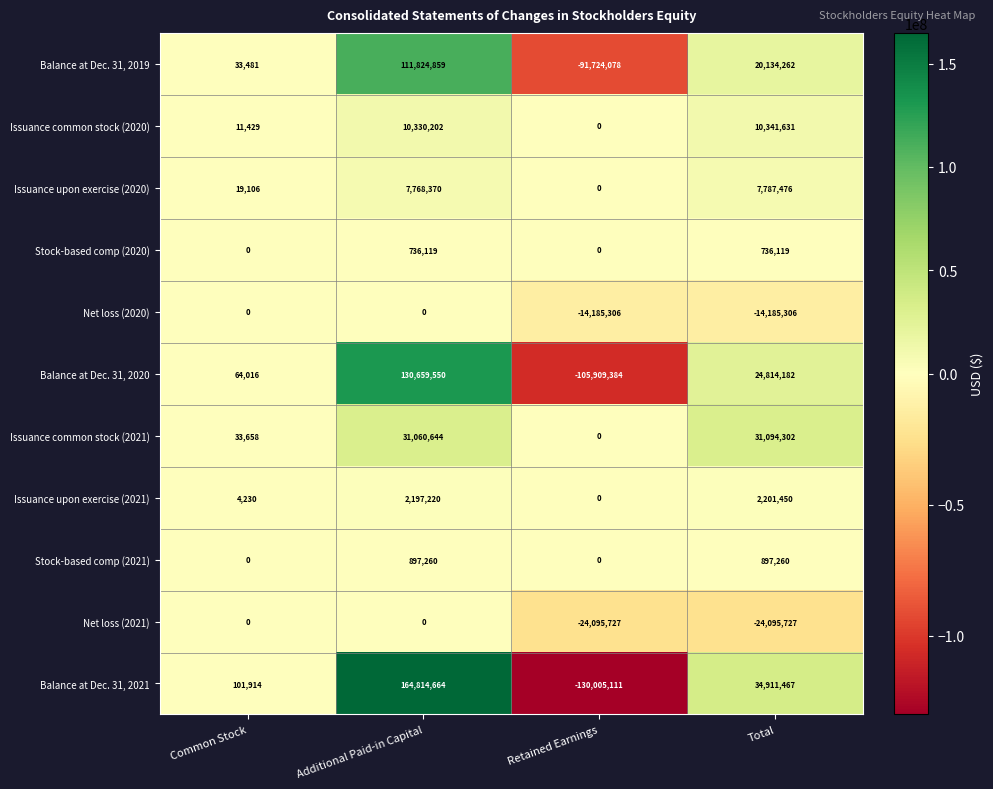

What is the smallest value displayed?

-130005111